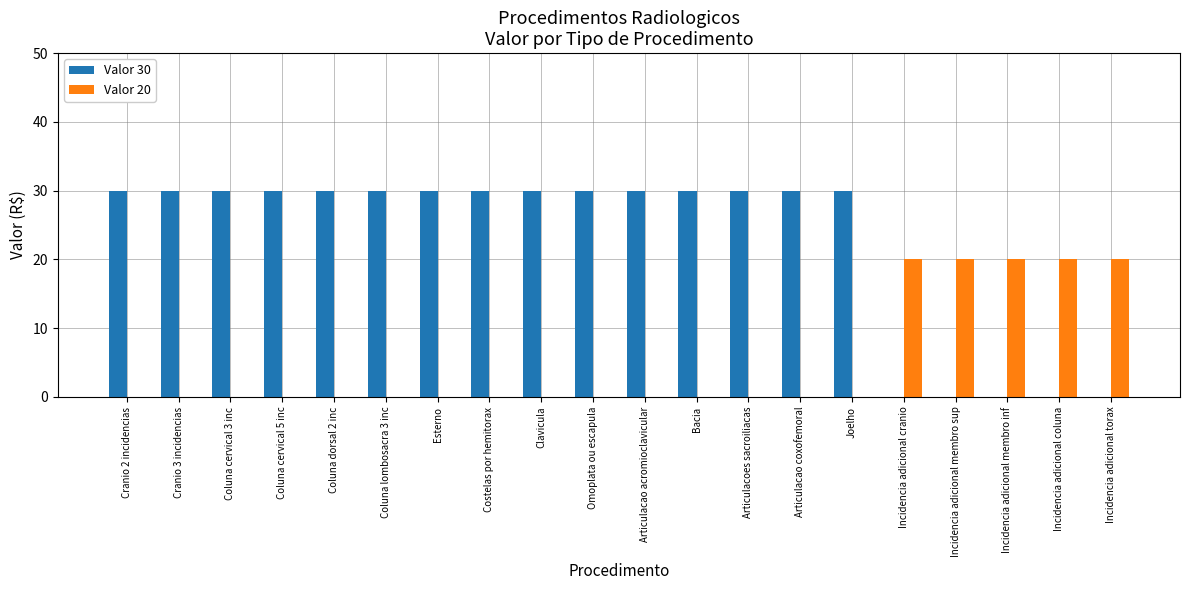

Is it true that Valor 20 equals 0 at Coluna cervical 3 inc?

True